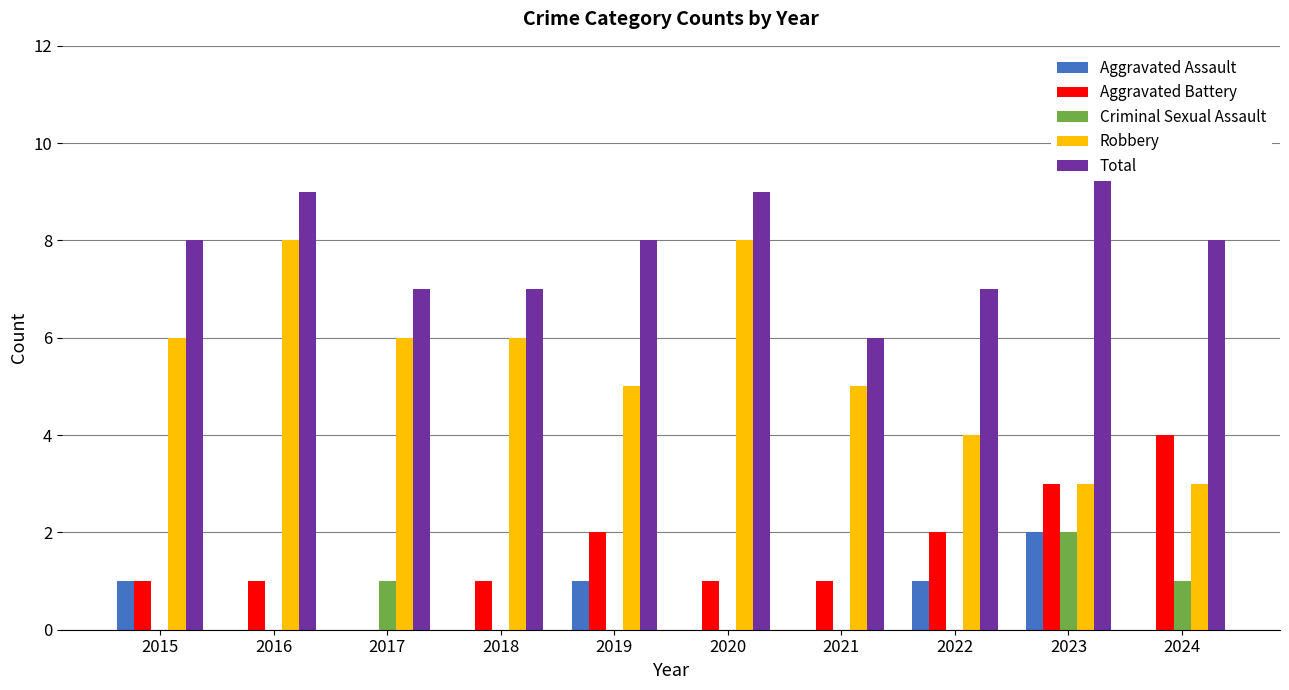

How many groups of bars are there?

10